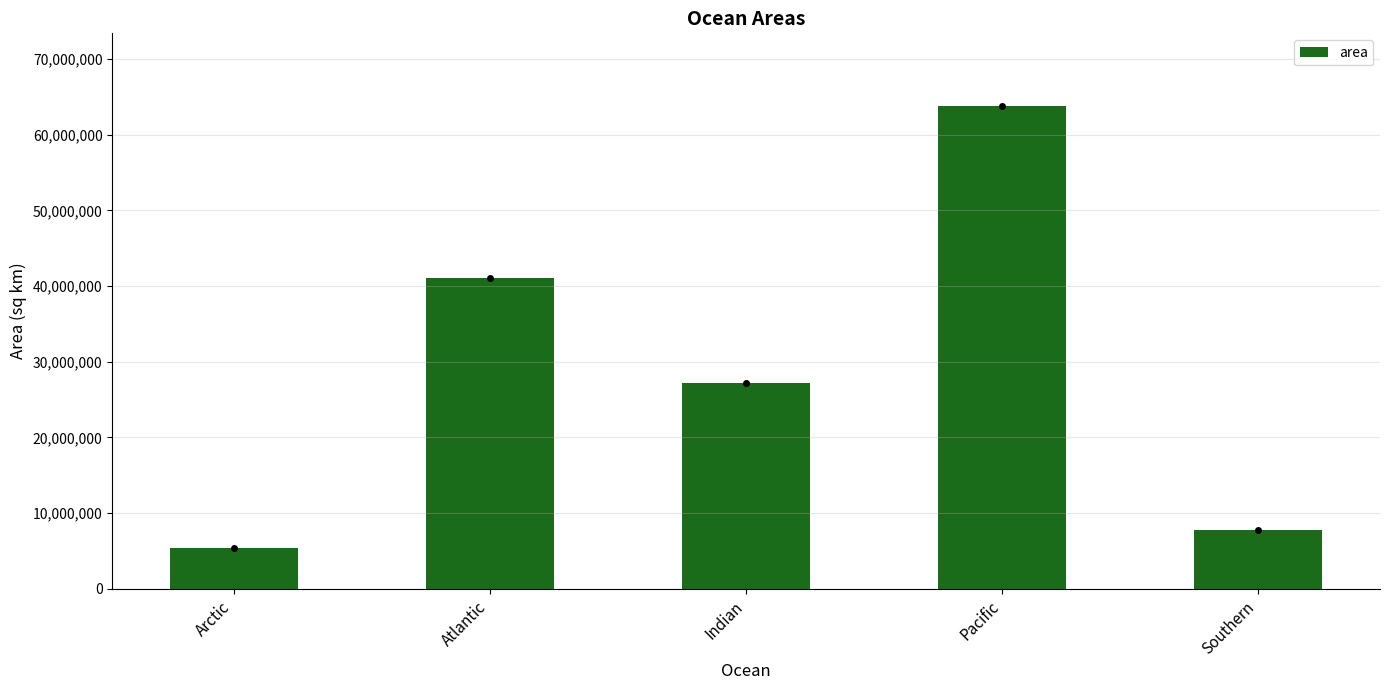

Reading left to right, what are all the values shown in this chart?

5427000	41100000	27240000	63800000	7849000